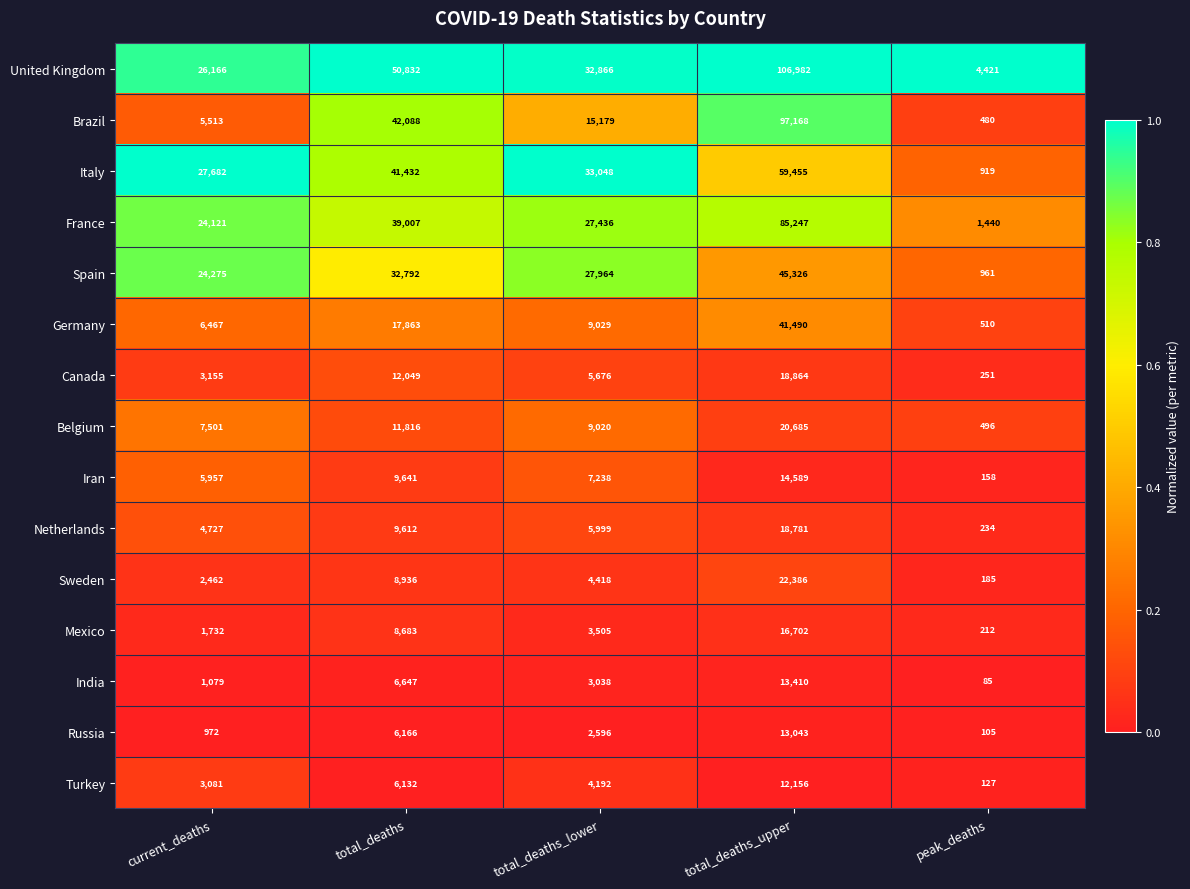

True or false: Belgium has a value of 693 at peak_deaths.

False